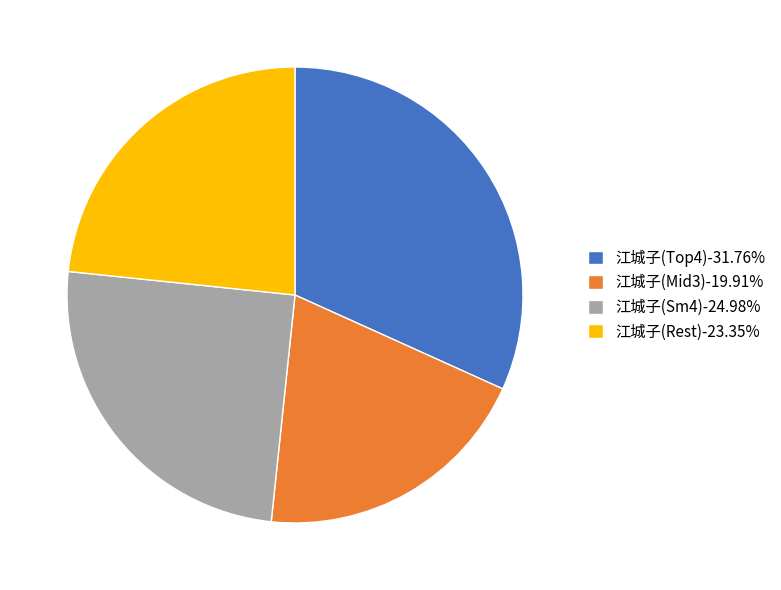

Approximately how many times larger is the value at 江城子(Rest)-23.35% compared to 江城子(Sm4)-24.98%?

0.9